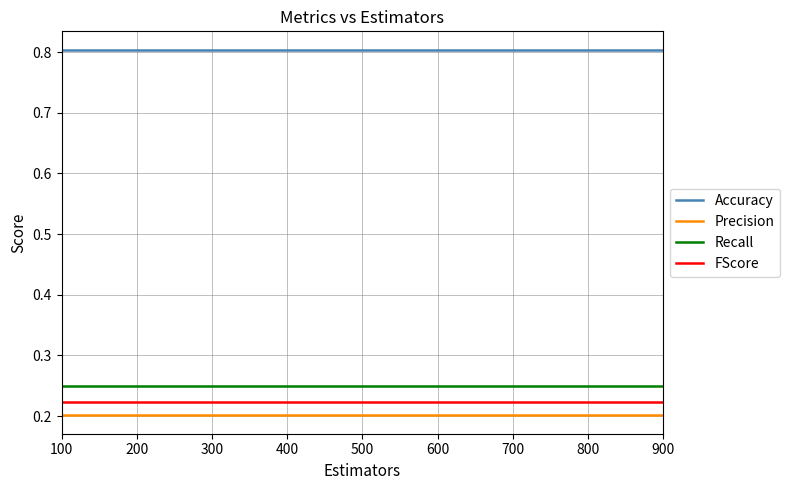

The Recall series shows 0.2 at 500. True or false?

True